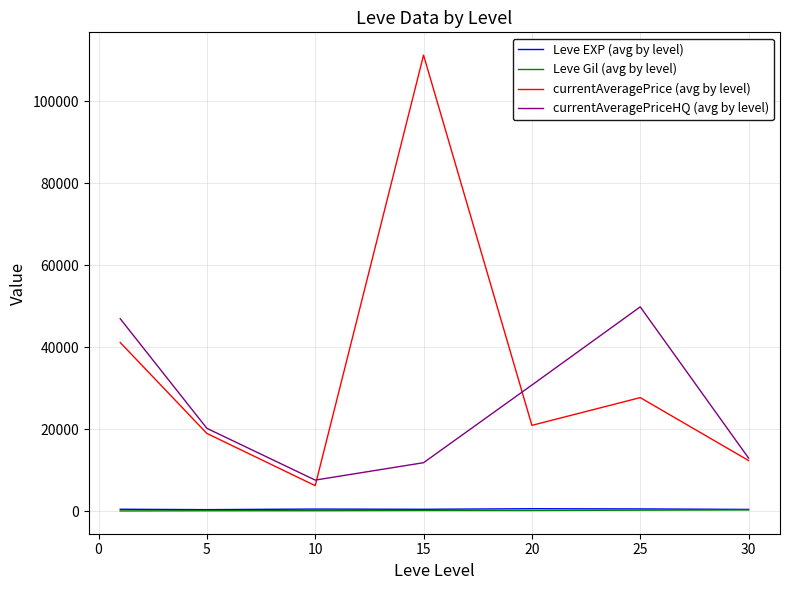

Which series has the largest total across all categories?

currentAveragePrice (avg by level)